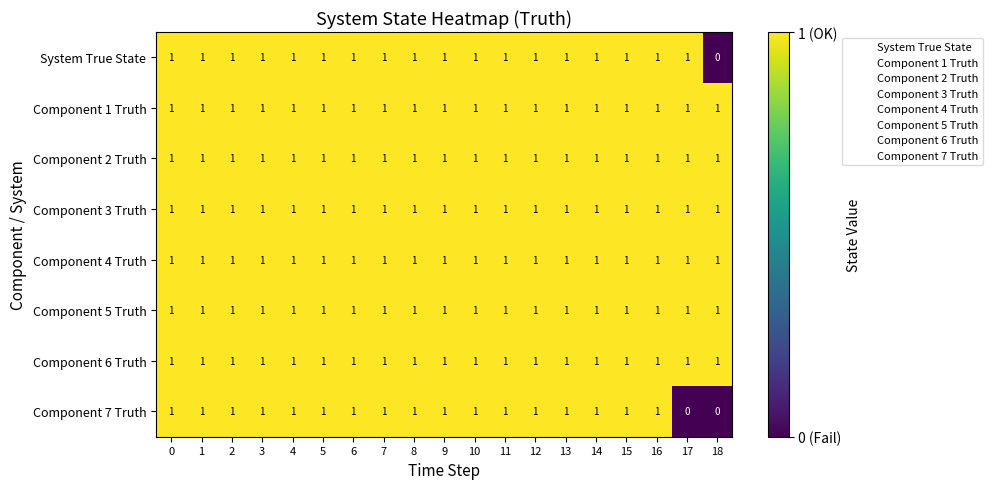

Is it true that Component 5 Truth equals 1 at 11?

True